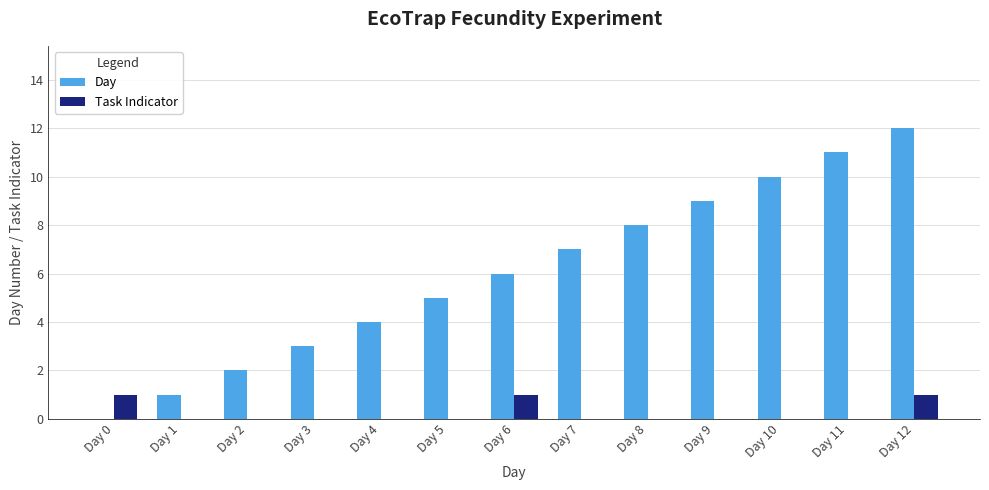

Which category has the highest value in the Day series?

Day 12